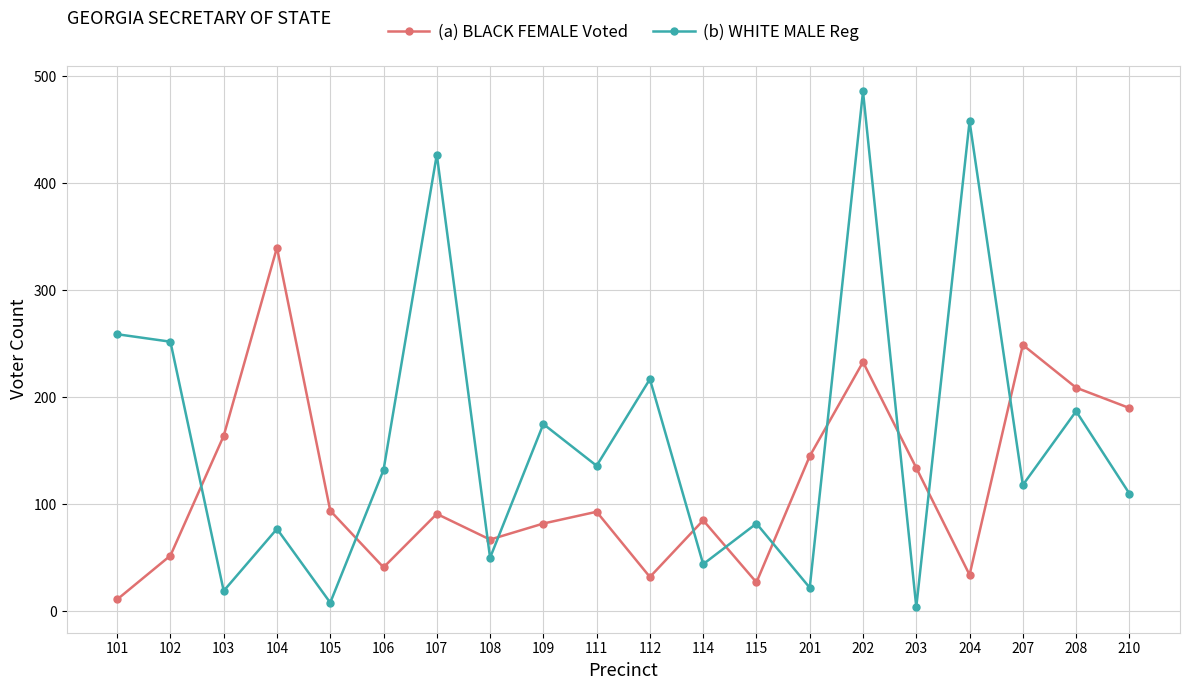

Is this an area chart (filled region under the line)?

No